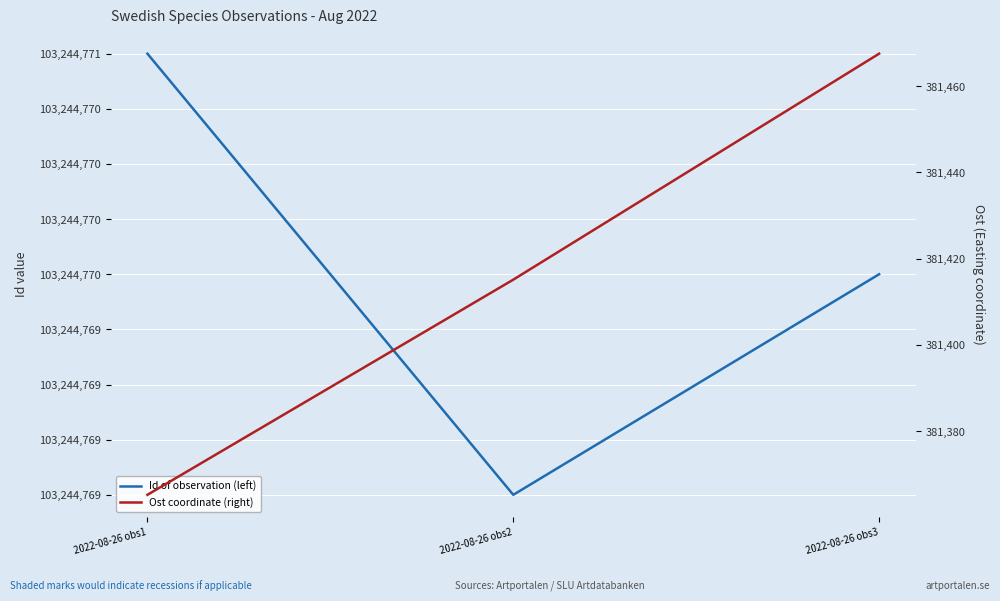

At which label does Id of observation (left) reach its peak?

2022-08-26 obs1